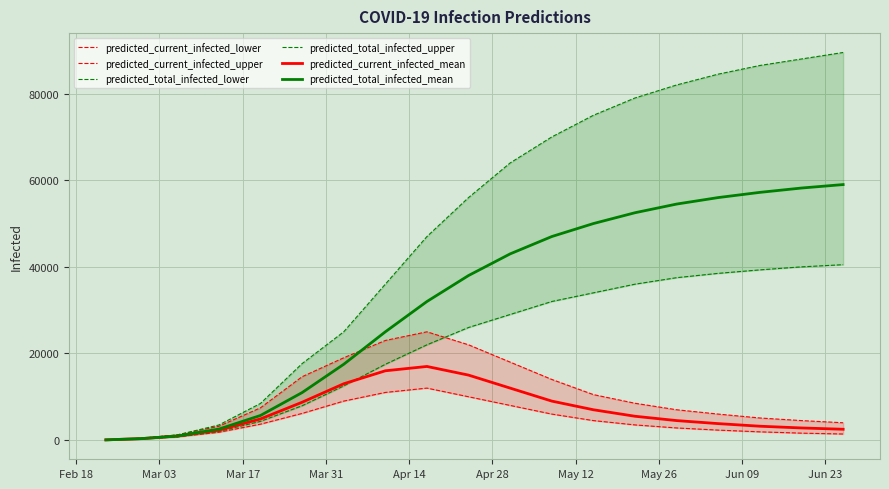

What is the smallest value displayed?

40